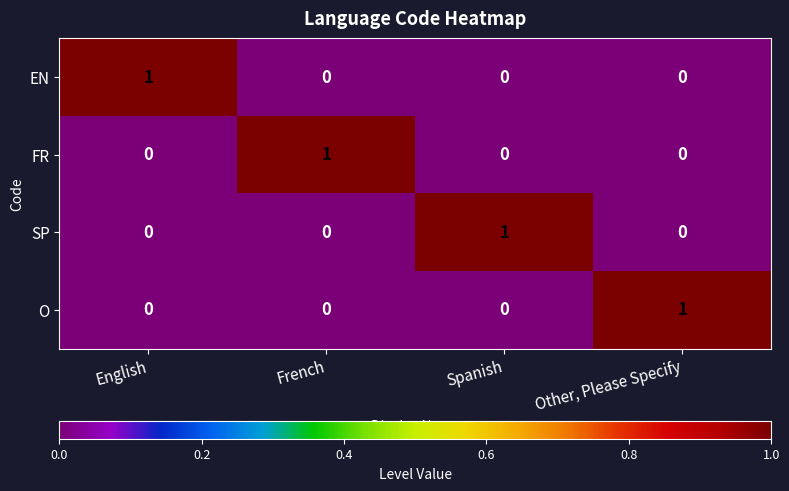

Reading left to right, list all the values displayed in this chart.

EN: English=1	French=0	Spanish=0	Other, Please Specify=0
FR: English=0	French=1	Spanish=0	Other, Please Specify=0
SP: English=0	French=0	Spanish=1	Other, Please Specify=0
O: English=0	French=0	Spanish=0	Other, Please Specify=1